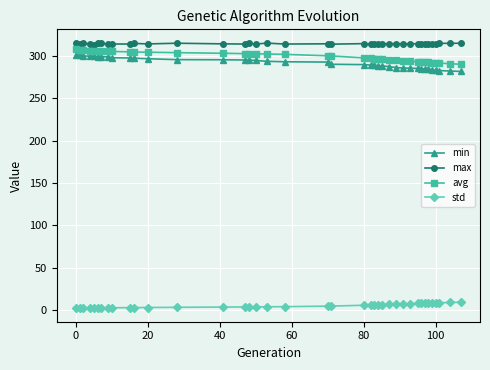

True or false: std and avg intersect in this chart.

False